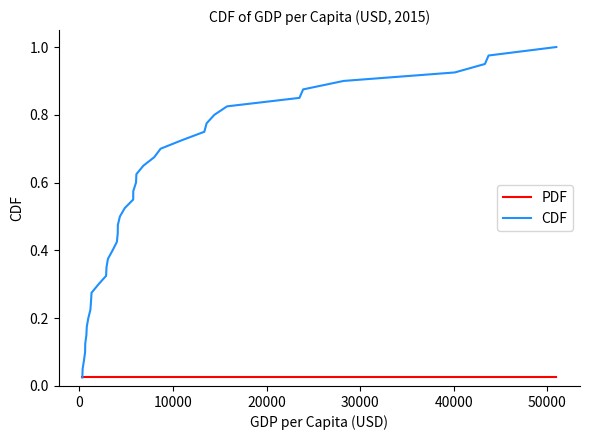

Rank the series by their maximum value, from lowest to highest.

PDF, CDF